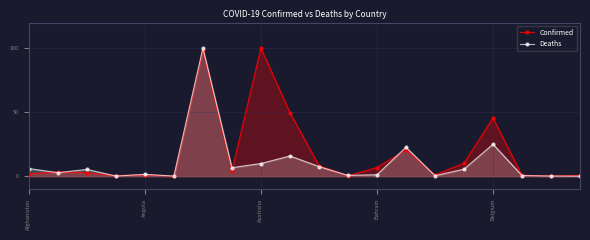

What is the total value across all series at 7?

11.1